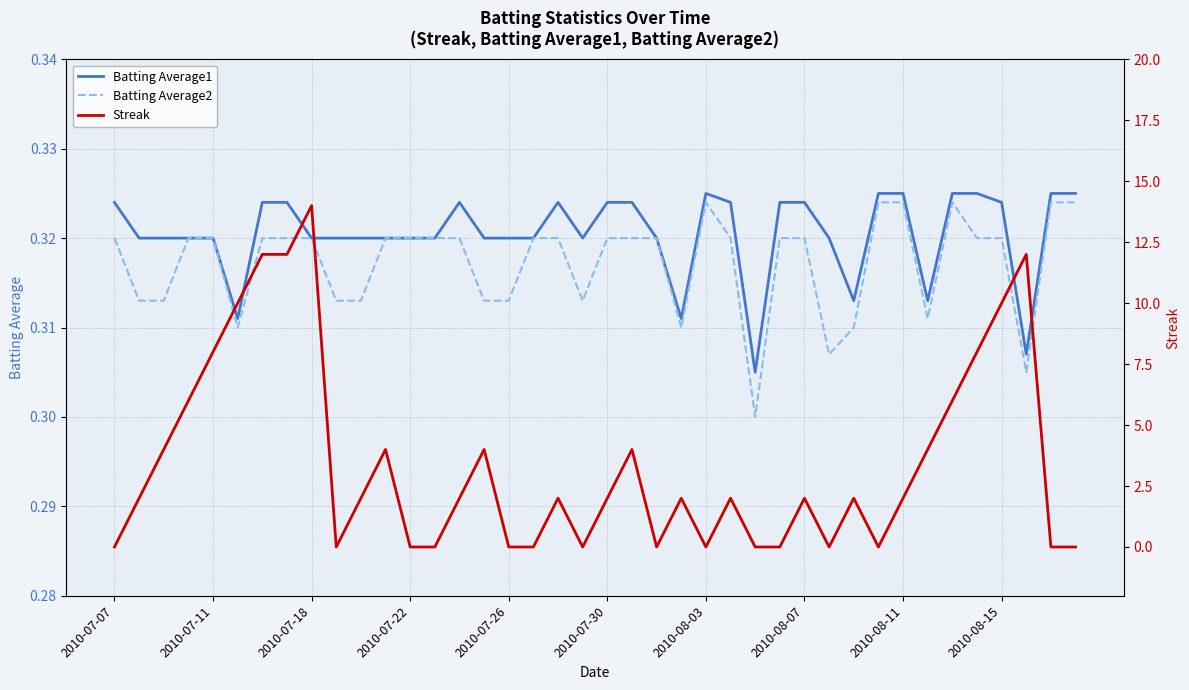

What is the value of the Batting Average1 point at the 16th from the left?

0.3